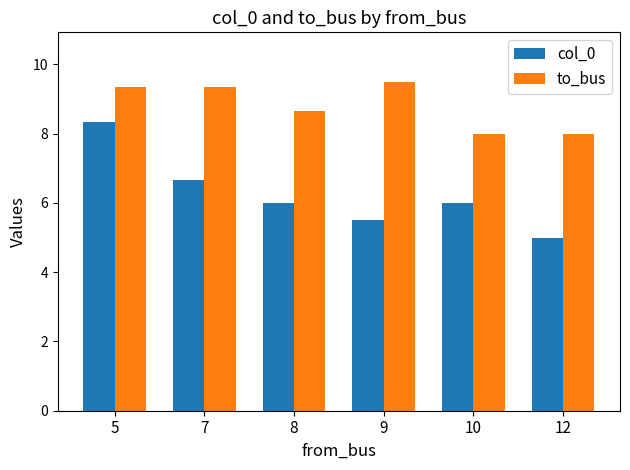

At which label does col_0 first exceed 6?

5